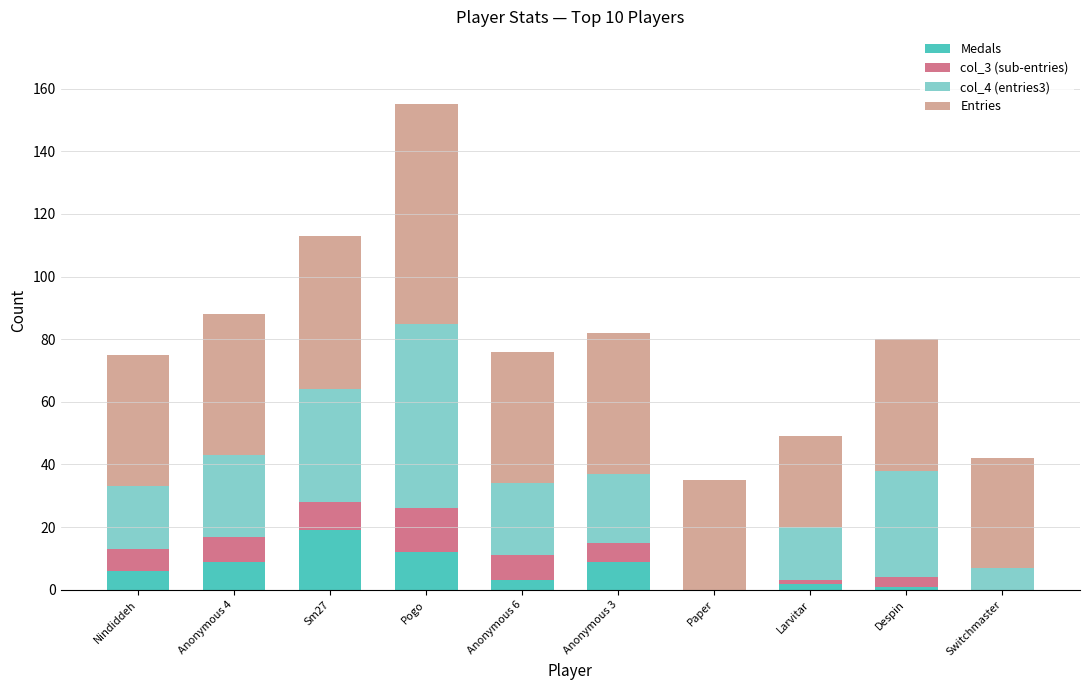

What is the total value across all series at Nindiddeh?

75